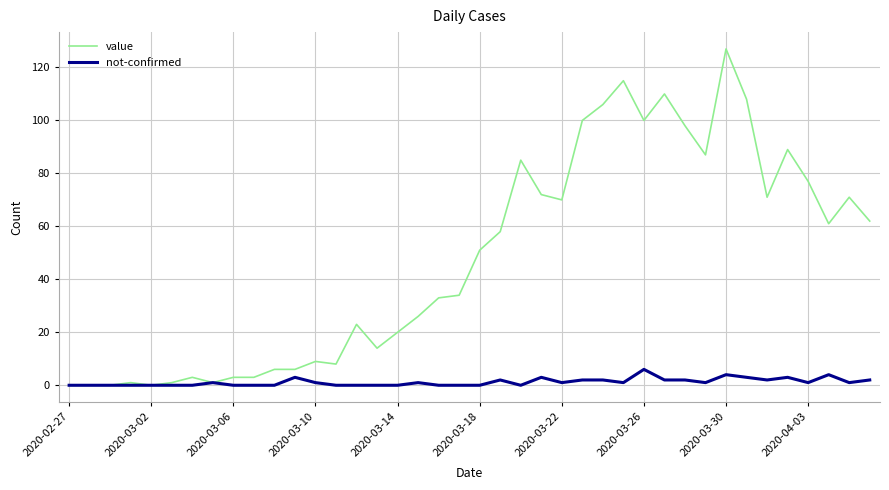

Which series has the widest spread of values?

value